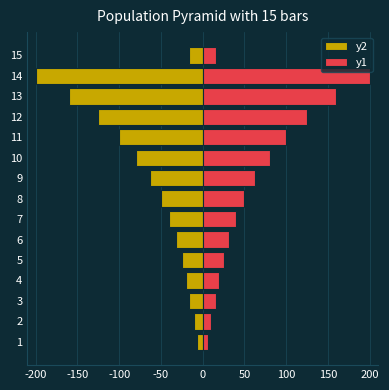

Which series changed the most between 6 and 7?

y2